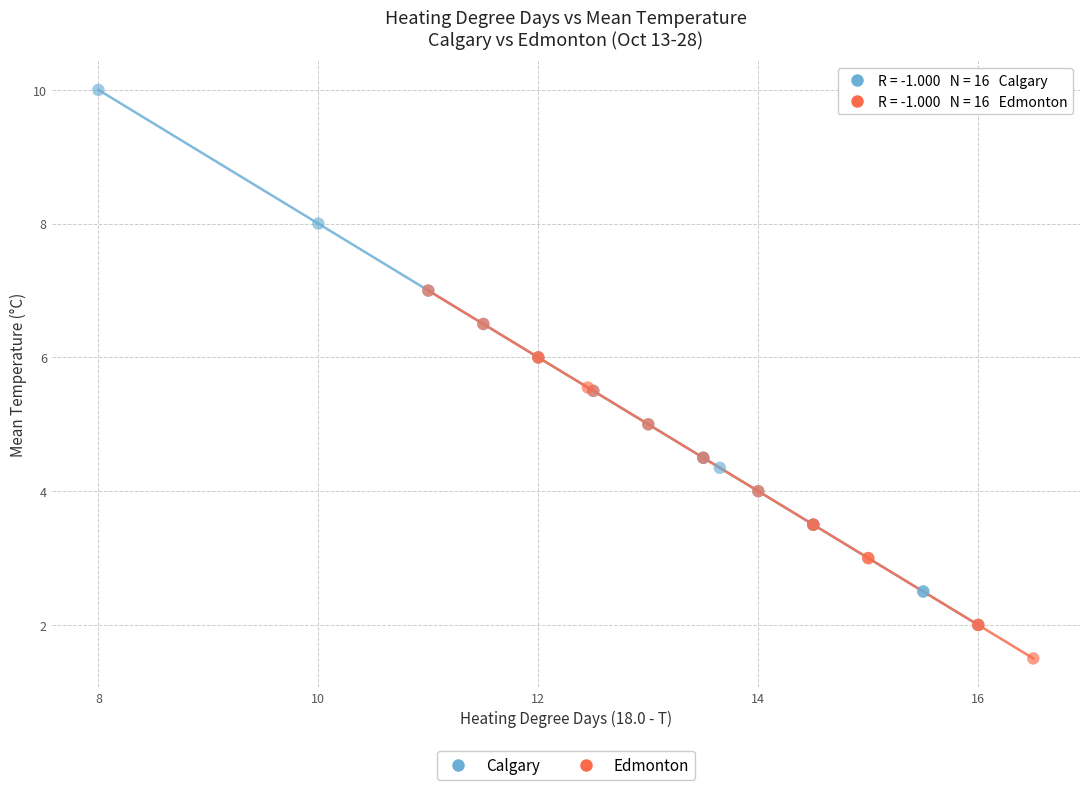

Which series contains the highest Y value?

Calgary